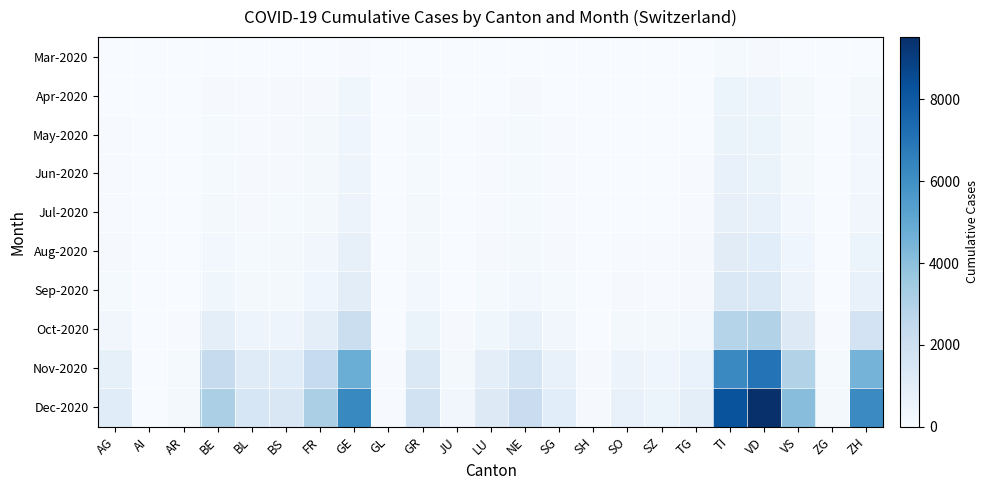

Reading left to right, transcribe all the data shown in this chart.

Mar-2020: AG=11	AI=0	AR=2	BE=16	BL=10	BS=16	FR=20	GE=68	GL=2	GR=23	JU=0	LU=7	NE=22	SG=7	SH=1	SO=2	SZ=4	TG=7	TI=120	VD=110	VS=37	ZG=1	ZH=27
Apr-2020: AG=36	AI=1	AR=8	BE=96	BL=56	BS=78	FR=108	GE=347	GL=6	GR=98	JU=4	LU=32	NE=91	SG=33	SH=3	SO=14	SZ=17	TG=22	TI=491	VD=459	VS=153	ZG=7	ZH=172
May-2020: AG=51	AI=1	AR=10	BE=133	BL=72	BS=97	FR=149	GE=444	GL=7	GR=125	JU=8	LU=46	NE=118	SG=46	SH=5	SO=22	SZ=24	TG=35	TI=631	VD=582	VS=206	ZG=10	ZH=241
Jun-2020: AG=55	AI=1	AR=11	BE=145	BL=78	BS=103	FR=163	GE=468	GL=7	GR=133	JU=9	LU=51	NE=127	SG=52	SH=5	SO=25	SZ=26	TG=39	TI=671	VD=615	VS=222	ZG=11	ZH=268
Jul-2020: AG=62	AI=1	AR=12	BE=168	BL=90	BS=115	FR=190	GE=521	GL=8	GR=150	JU=11	LU=60	NE=145	SG=61	SH=6	SO=31	SZ=30	TG=47	TI=746	VD=689	VS=254	ZG=13	ZH=316
Aug-2020: AG=98	AI=2	AR=18	BE=267	BL=142	BS=168	FR=304	GE=771	GL=10	GR=218	JU=20	LU=99	NE=220	SG=96	SH=10	SO=56	SZ=47	TG=76	TI=1063	VD=1014	VS=390	ZG=20	ZH=509
Sep-2020: AG=134	AI=3	AR=25	BE=369	BL=194	BS=220	FR=415	GE=994	GL=12	GR=284	JU=31	LU=140	NE=297	SG=129	SH=14	SO=81	SZ=64	TG=107	TI=1363	VD=1338	VS=536	ZG=27	ZH=703
Oct-2020: AG=312	AI=7	AR=57	BE=897	BL=459	BS=466	FR=952	GE=2091	GL=25	GR=608	JU=82	LU=345	NE=676	SG=303	SH=33	SO=206	SZ=149	TG=262	TI=2831	VD=2981	VS=1232	ZG=61	ZH=1726
Nov-2020: AG=812	AI=18	AR=142	BE=2334	BL=1140	BS=1083	FR=2352	GE=4782	GL=55	GR=1399	JU=216	LU=902	NE=1617	SG=741	SH=80	SO=533	SZ=373	TG=668	TI=6238	VD=7048	VS=3002	ZG=148	ZH=4508
Dec-2020: AG=1105	AI=24	AR=192	BE=3194	BL=1541	BS=1427	FR=3180	GE=6270	GL=72	GR=1854	JU=298	LU=1237	NE=2190	SG=1006	SH=108	SO=730	SZ=507	TG=912	TI=8224	VD=9519	VS=4074	ZG=200	ZH=6189